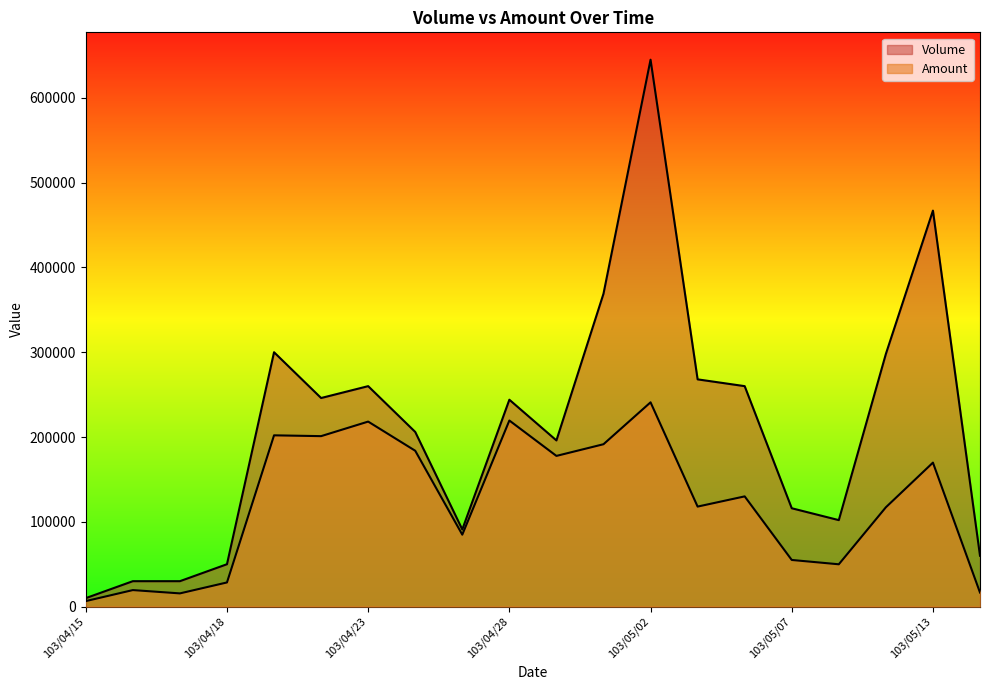

How many lines are shown in the chart?

2